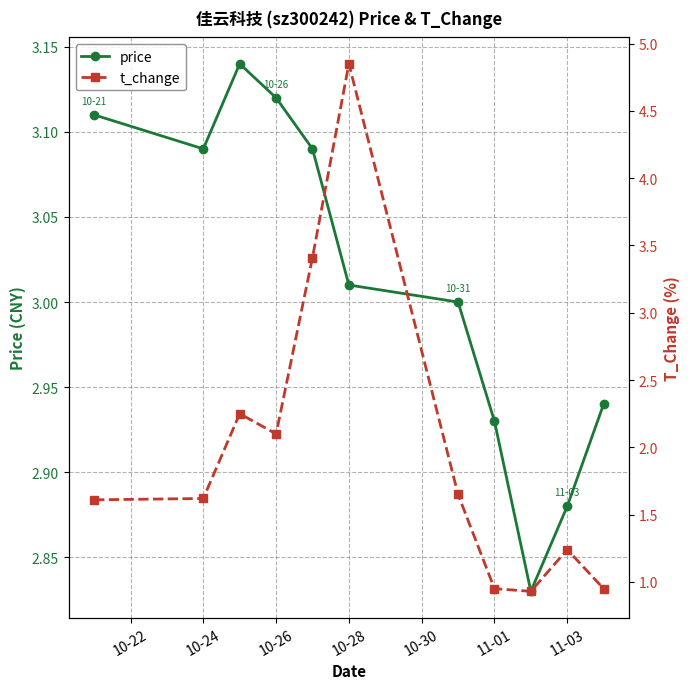

What is the minimum value shown in the chart?

0.9